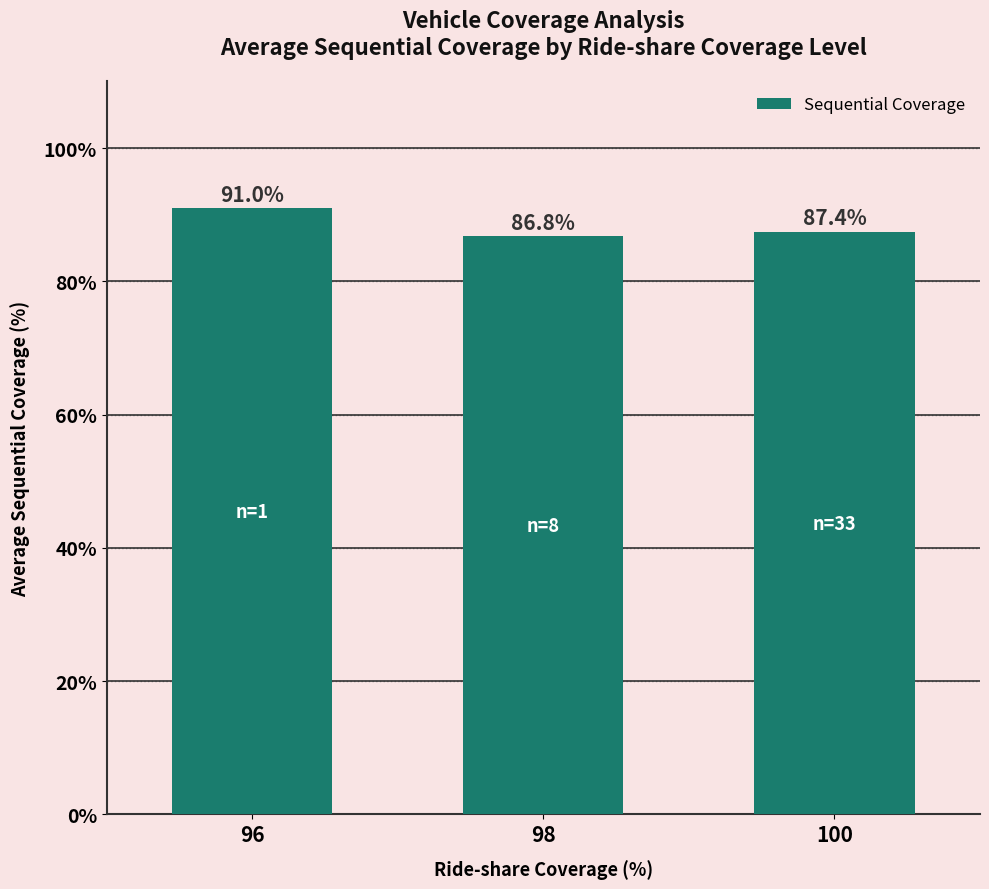

List the labels in order of value, smallest first.

98, 100, 96